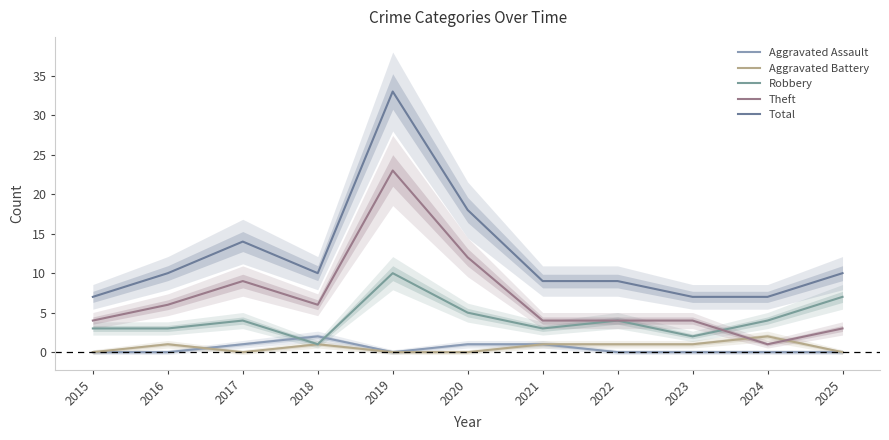

What is the sum of the Aggravated Battery values at 2015 and 2024?

2